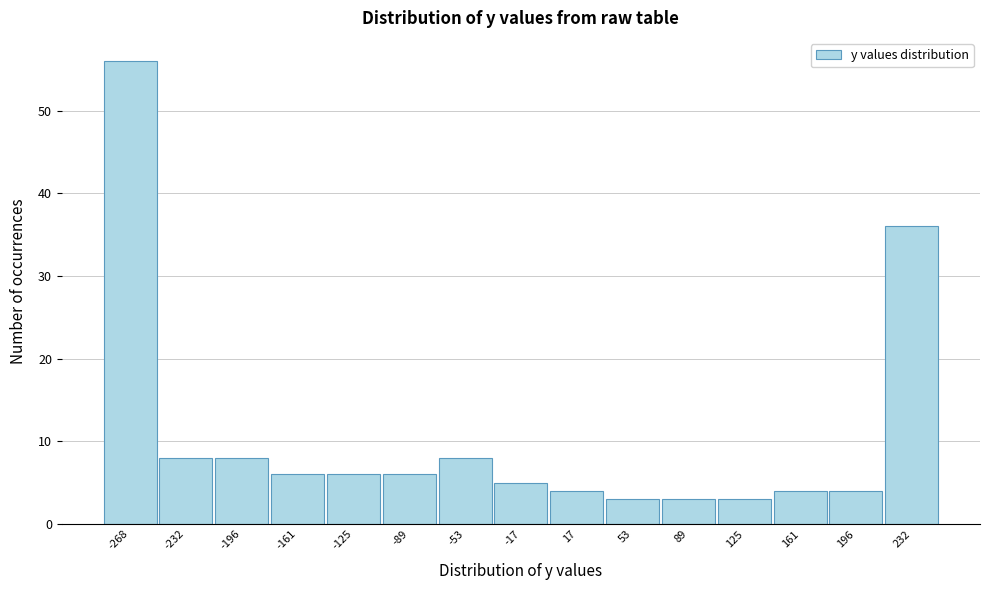

Reading right to left, extract all data points from this chart.

232=36	196=4	161=4	125=3	89=3	53=3	17=4	-17=5	-53=8	-89=6	-125=6	-161=6	-196=8	-232=8	-268=56